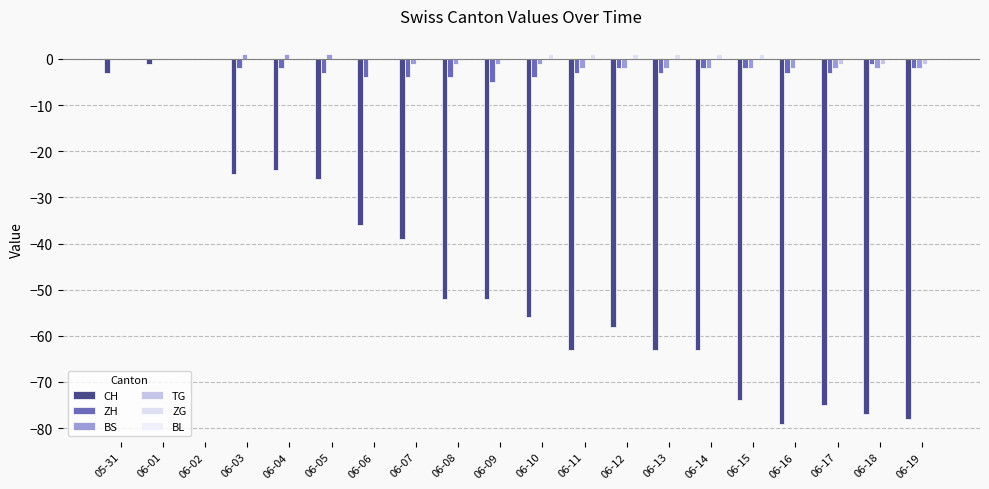

The BS series shows -3 at 06-12. True or false?

False